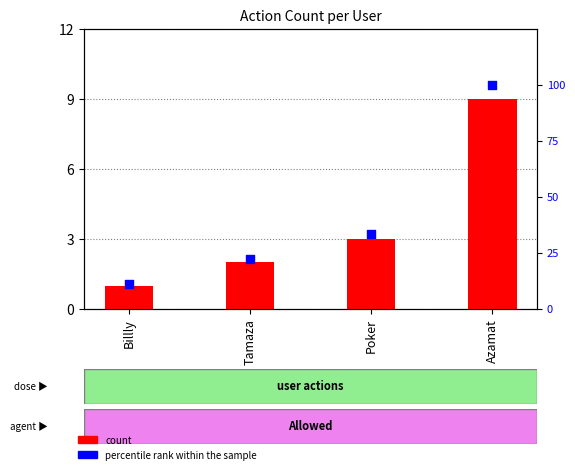

Which series contains the lowest Y value?

count